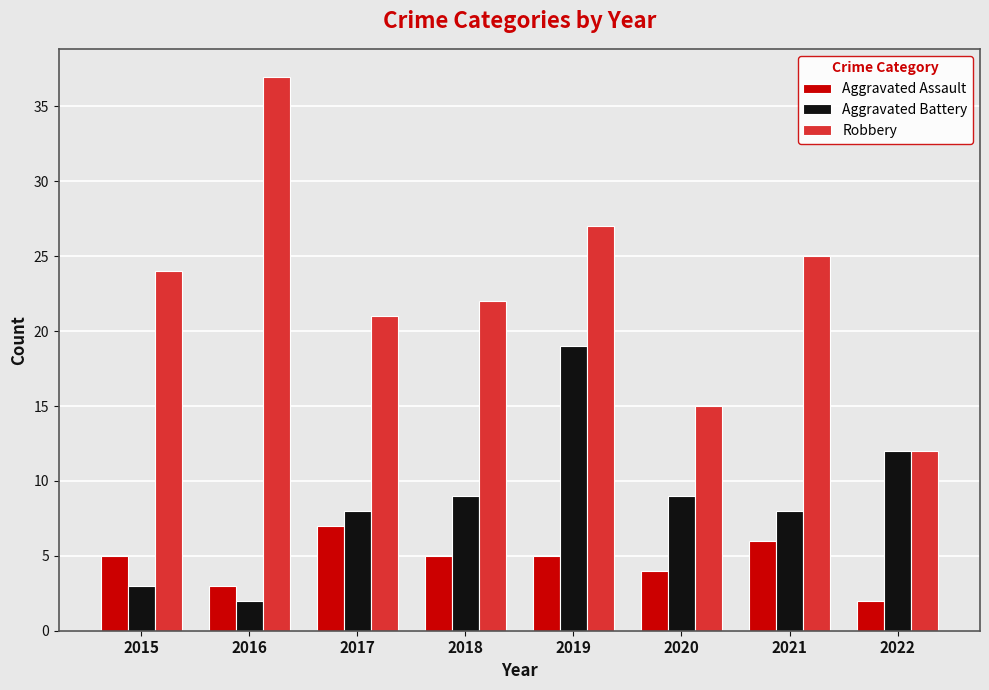

Between 2018 and 2022, which series saw the biggest shift?

Robbery